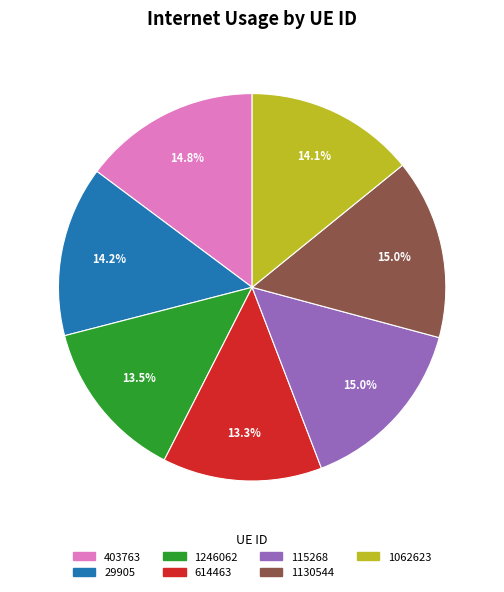

Which has a higher value, 1246062 or 29905?

29905